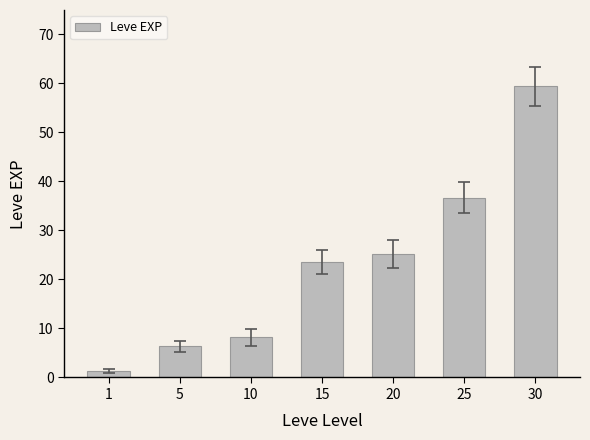

What is the sum of the values at 1 and 15?

24.9